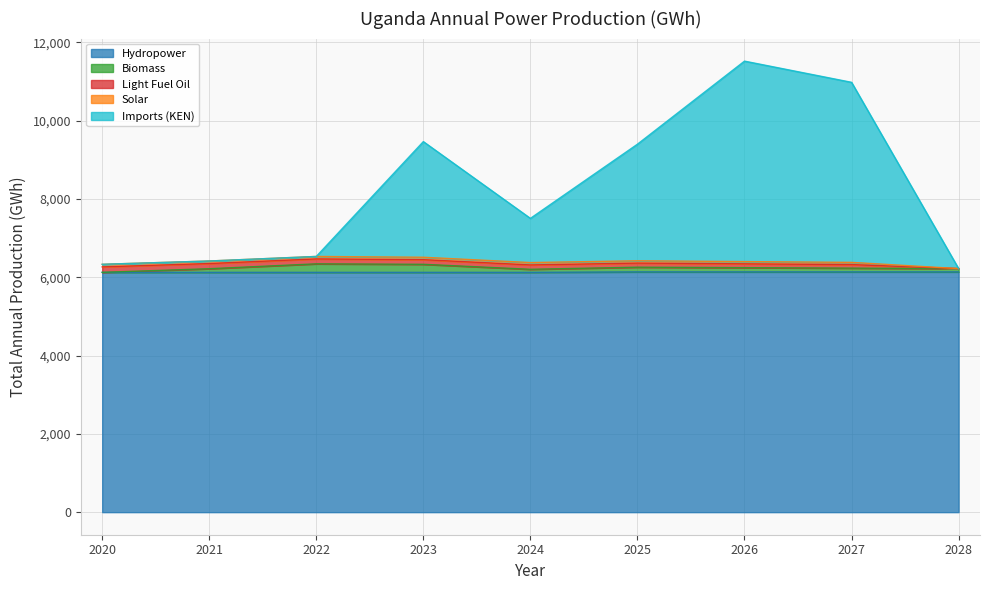

Is it true that Hydropower equals 8208.8 at 2021?

False